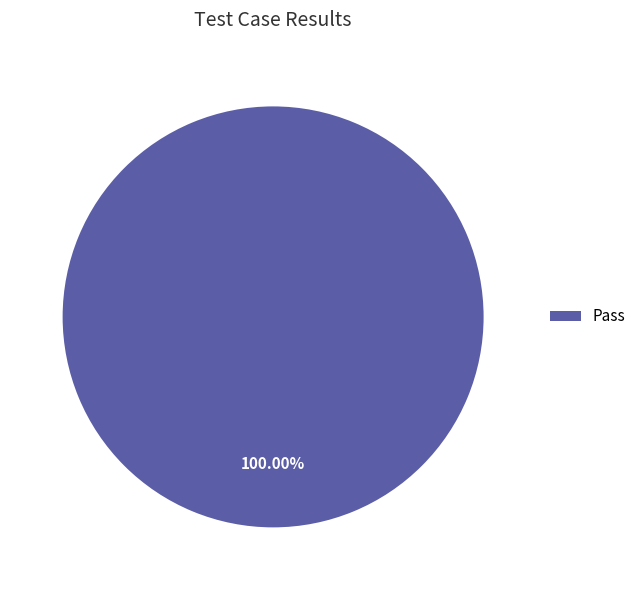

Does Pass represent more than half of the total?

Yes